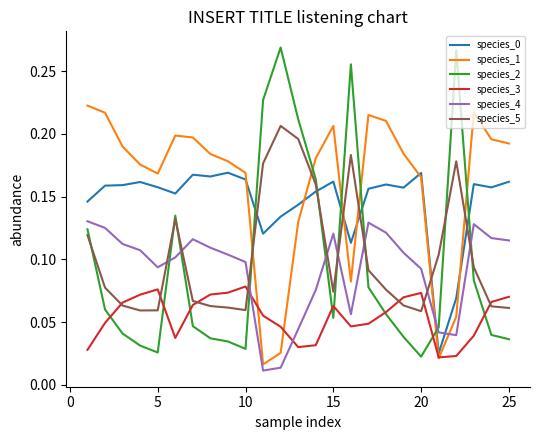

How many intersections are there between species_2 and species_1?

6